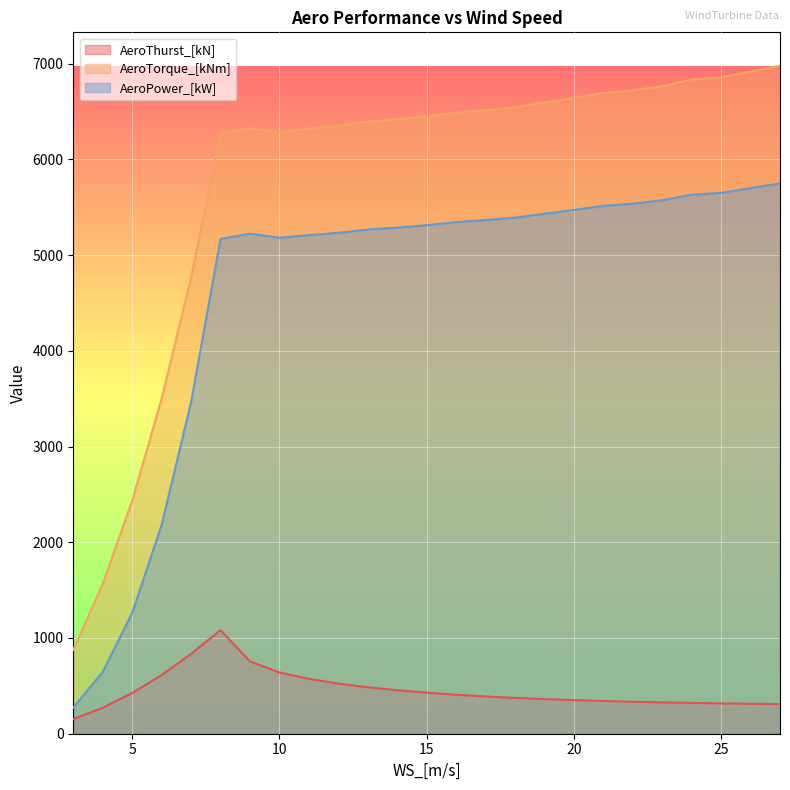

Is the value of AeroTorque_[kNm] at 24.0 greater than the value of AeroPower_[kW] at 12.0?

Yes